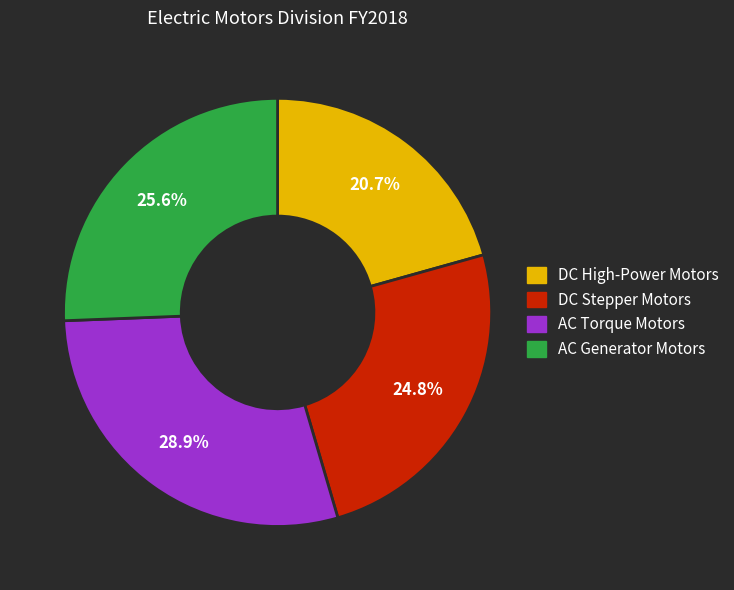

To the nearest percent, what is the combined percentage of DC High-Power Motors and AC Torque Motors?

50%